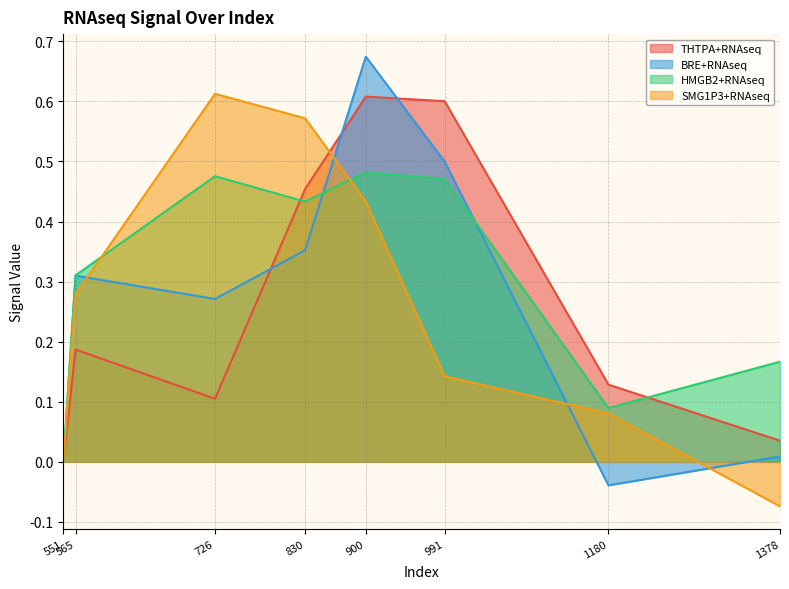

True or false: HMGB2+RNAseq and SMG1P3+RNAseq intersect in this chart.

True